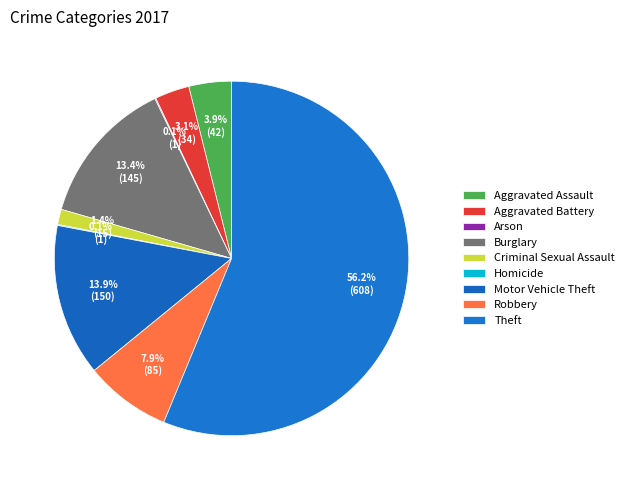

Does Theft represent more than half of the total?

Yes